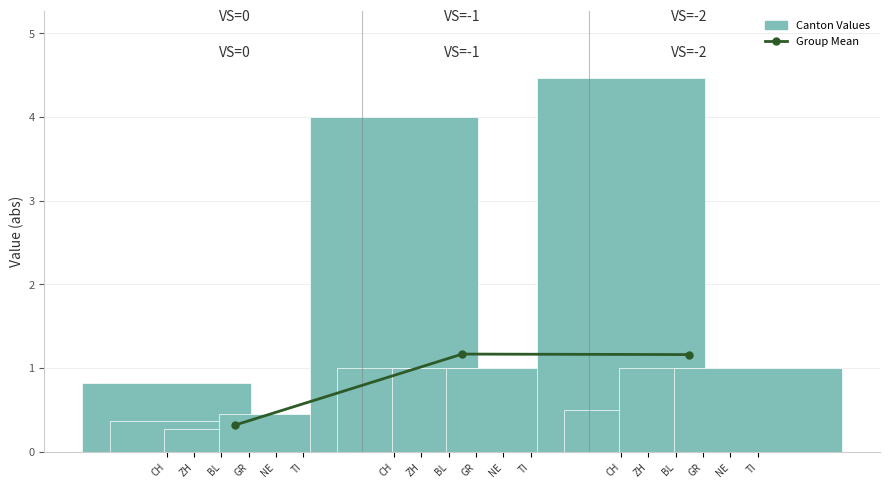

What is the label of the 3rd bar from the left?

BL